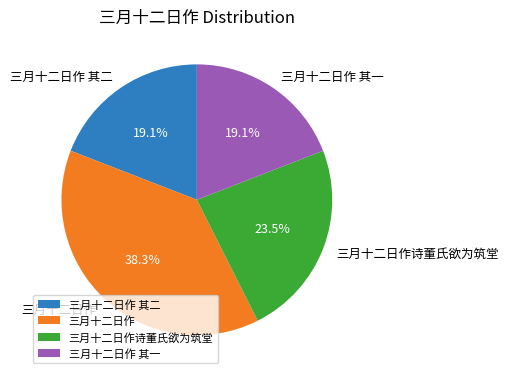

Which category has the biggest portion of the pie?

三月十二日作